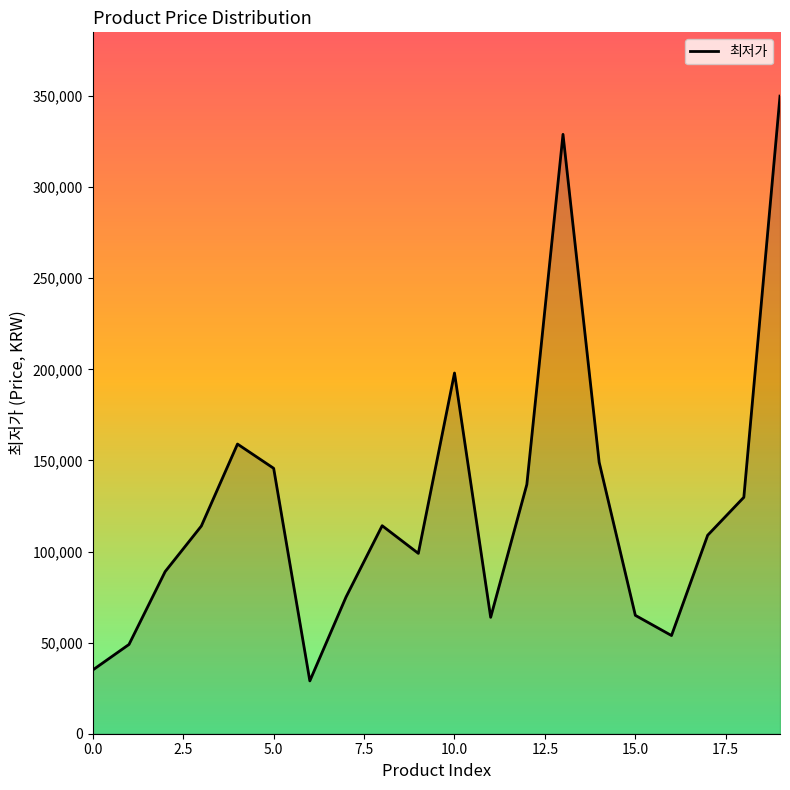

What is the minimum value shown in the chart?

29000